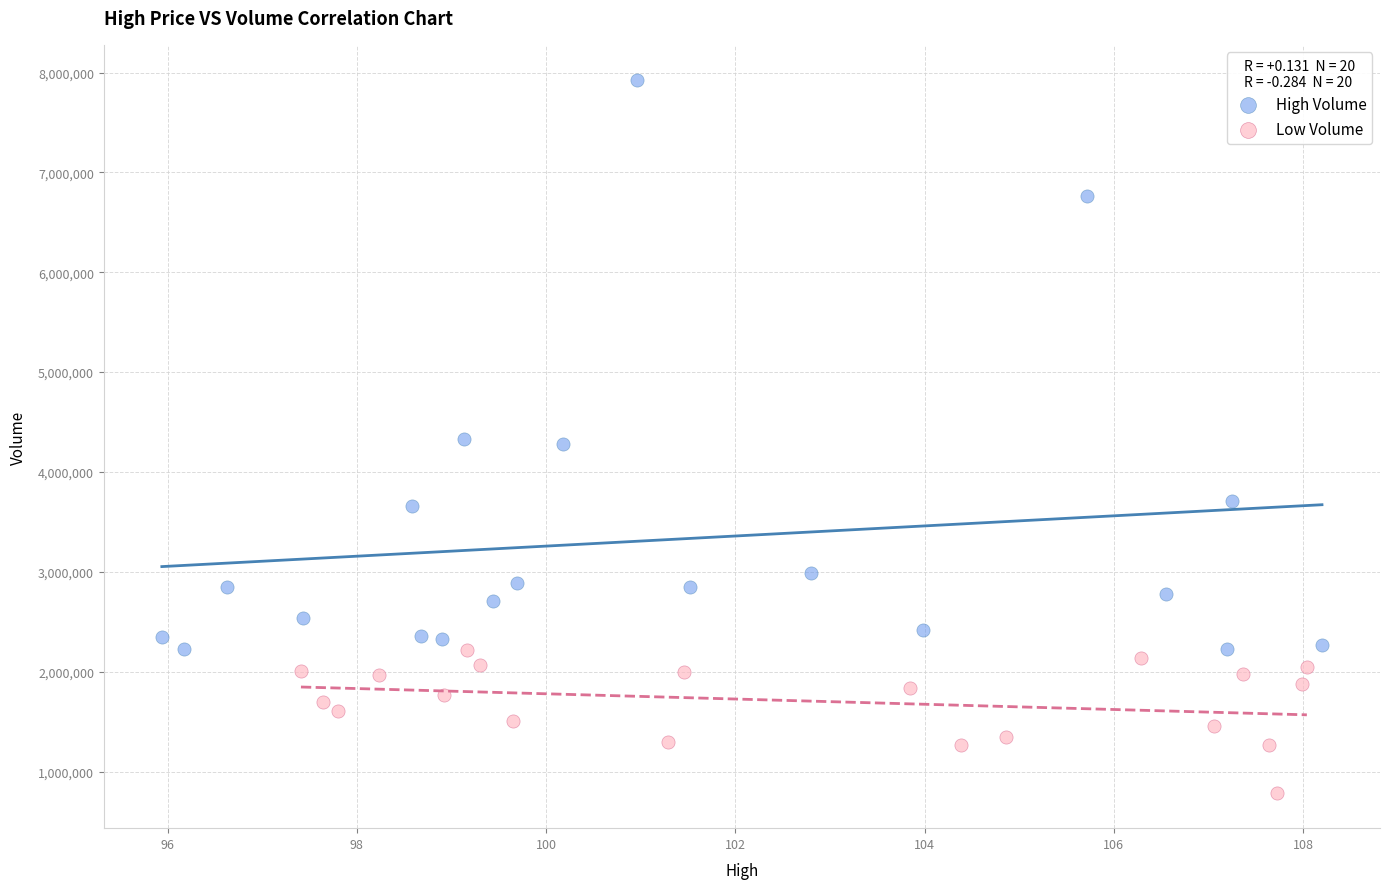

Which series has the widest spread of Y values?

High Volume